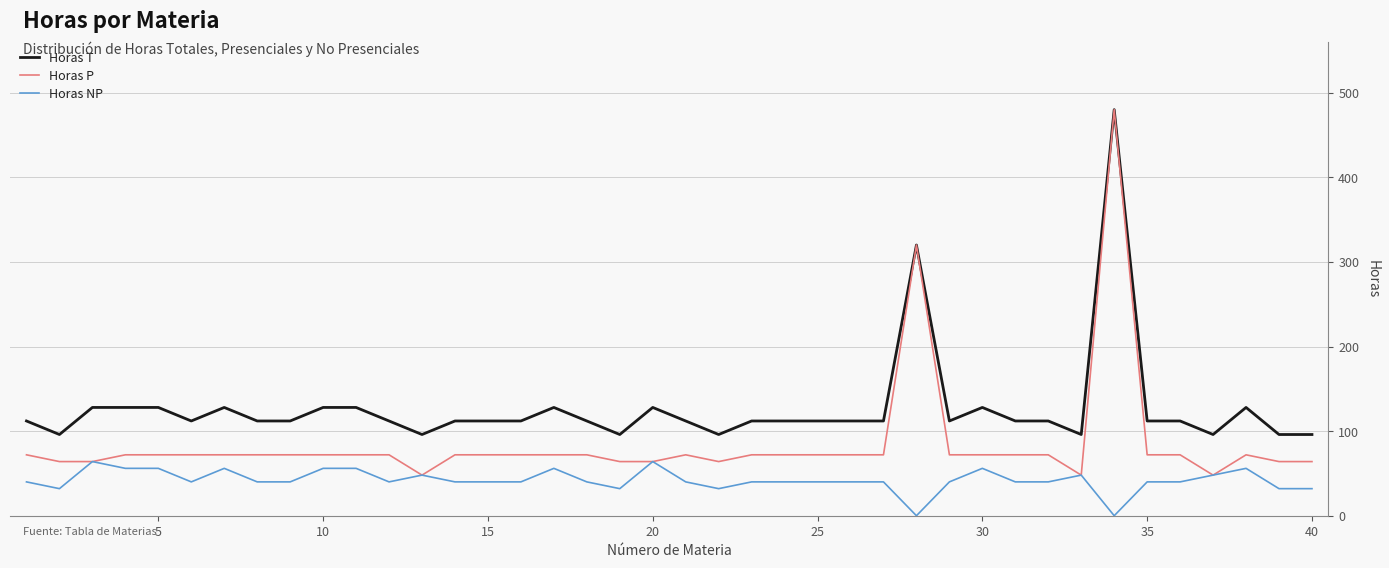

What are all the series names shown in the legend?

Horas T, Horas P, Horas NP